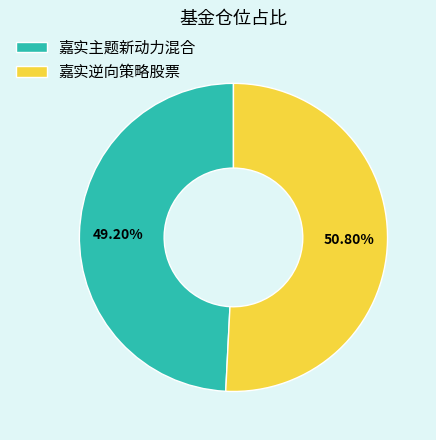

Combined, do 嘉实逆向策略股票 and 嘉实主题新动力混合 account for over 50%?

Yes